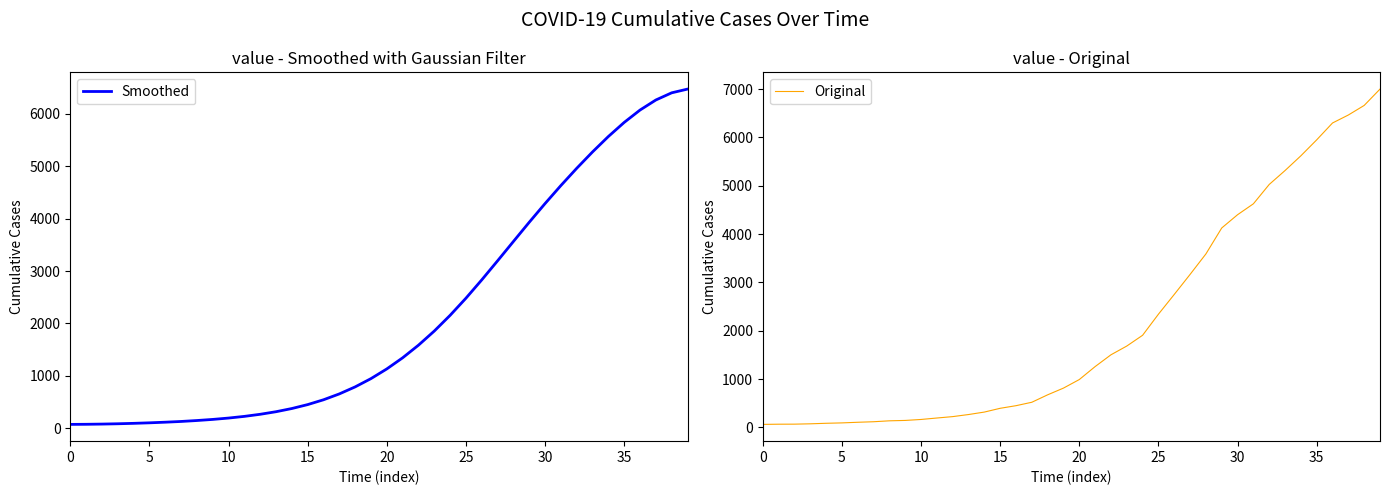

How many lines are shown in the chart?

2